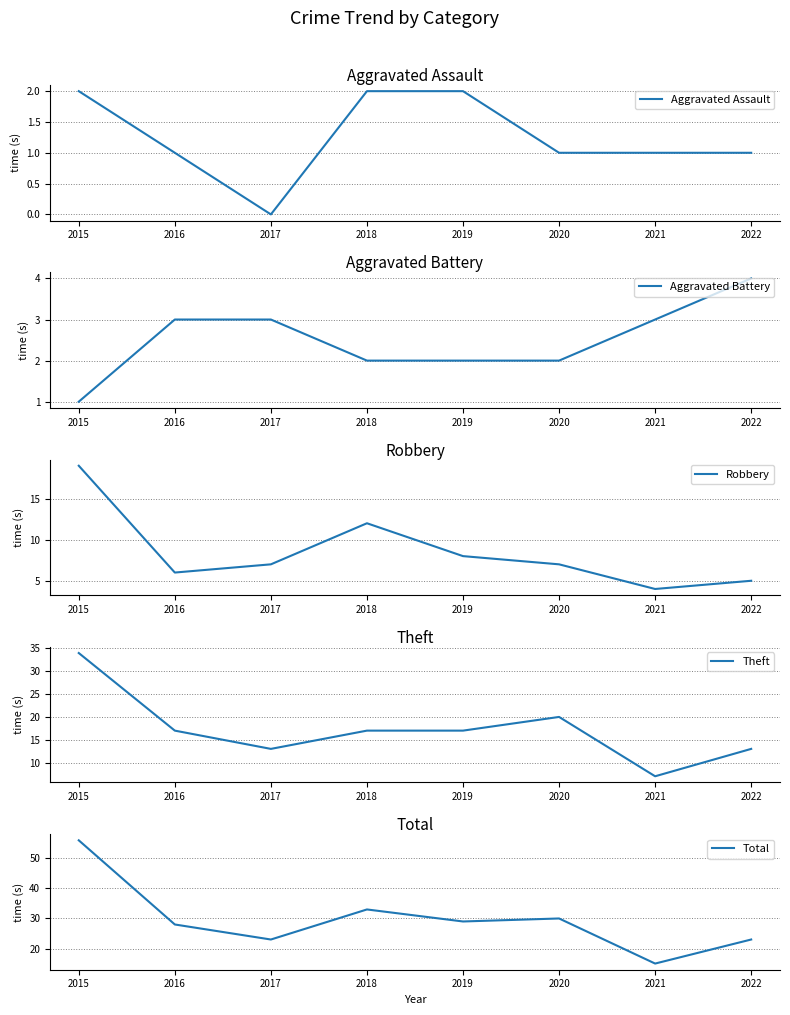

What is the total value across all series at 2022?

46